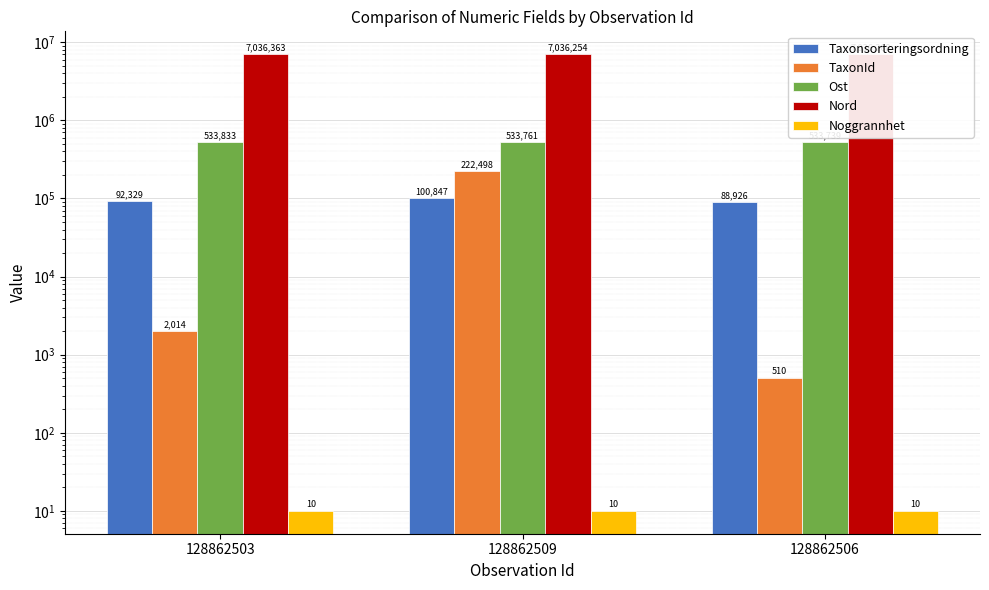

Where is Noggrannhet nearest to the value 10?

128862503